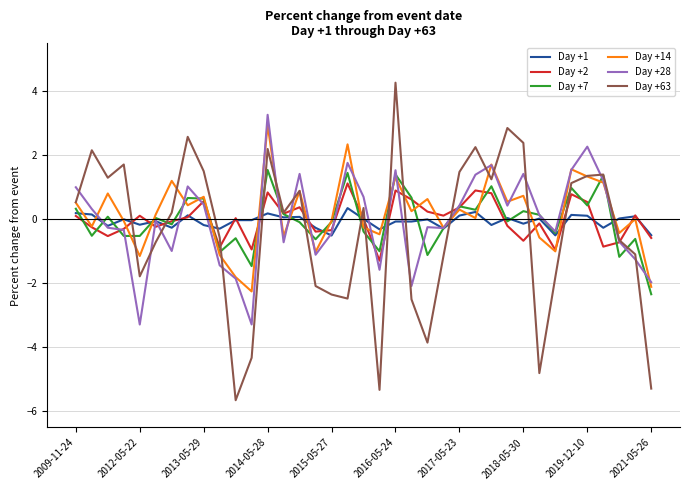

How many lines are shown in the chart?

6